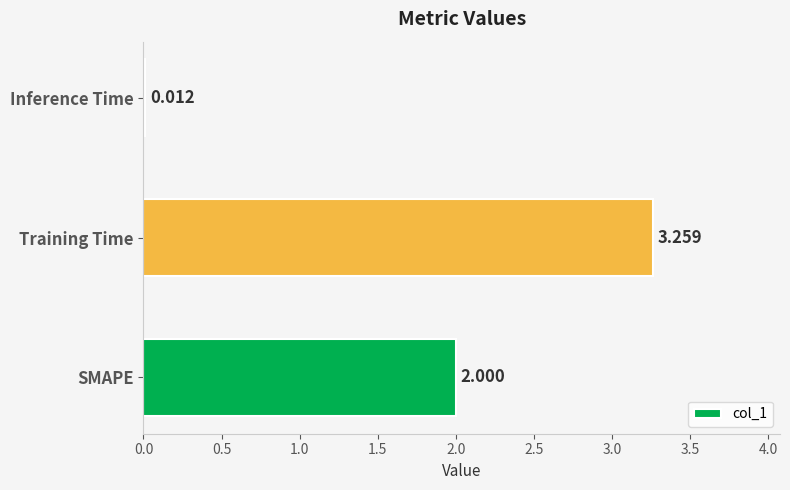

Which has a higher value, Inference Time or Training Time?

Training Time